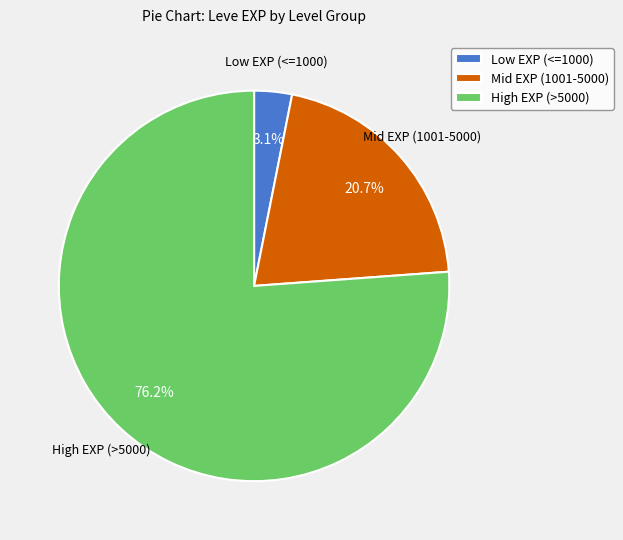

Which slice is the smallest?

Low EXP (<=1000)